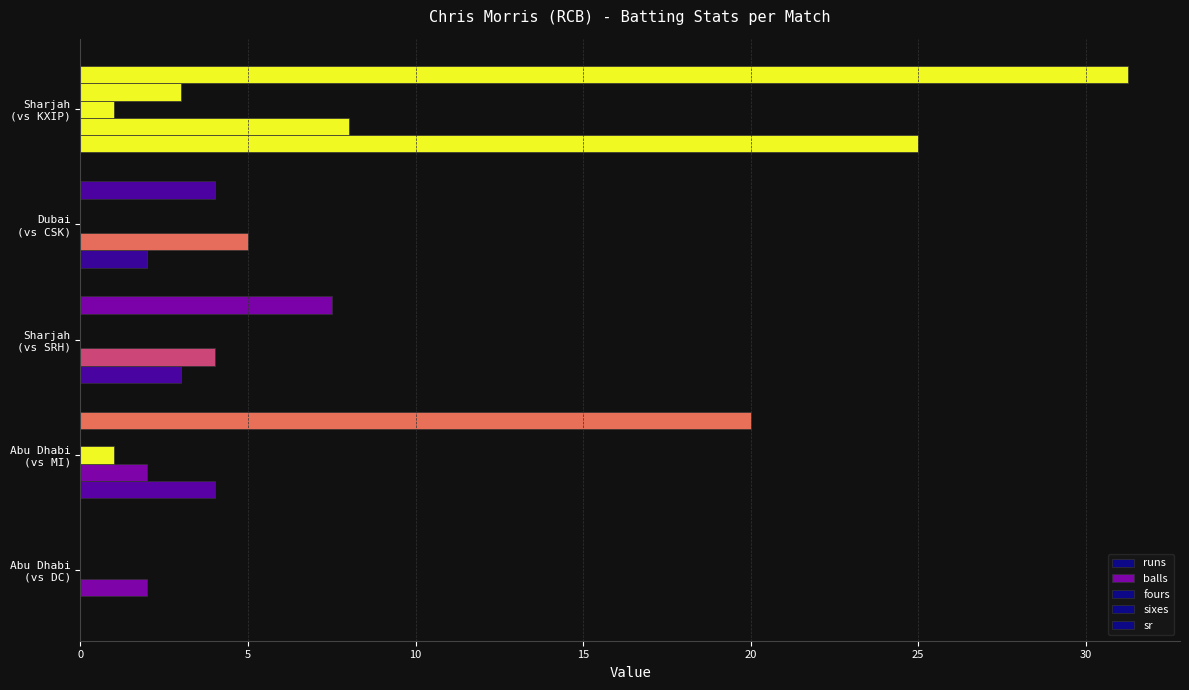

How many categories are shown in the chart?

5